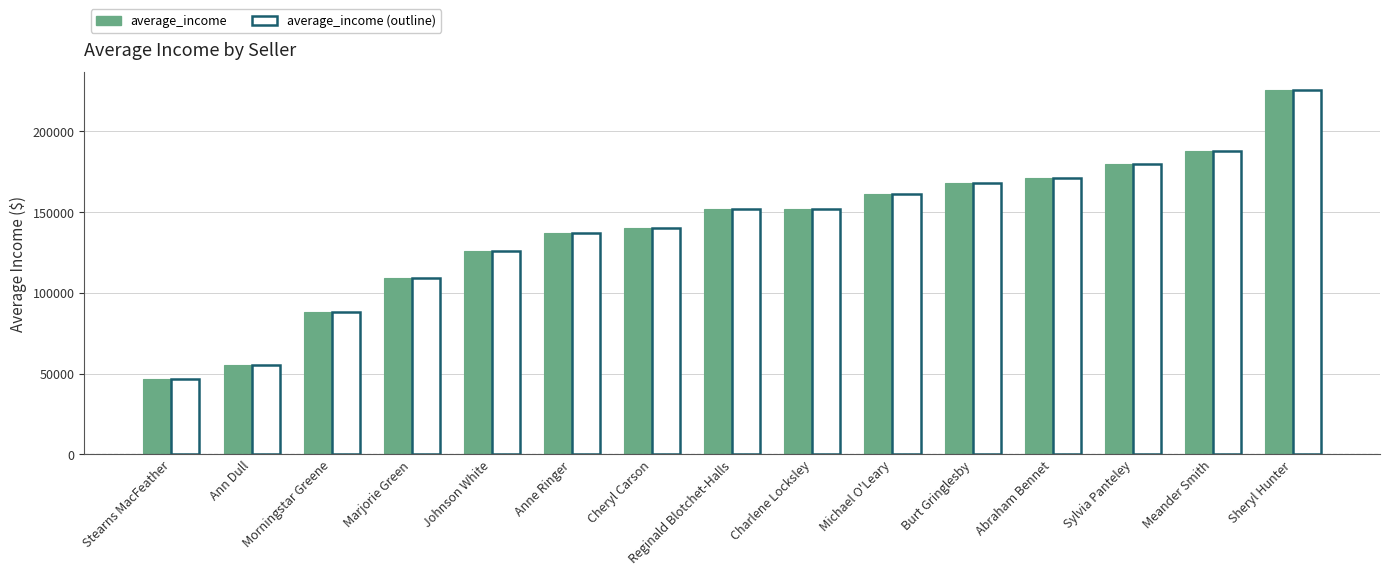

What is the smallest value displayed?

46407